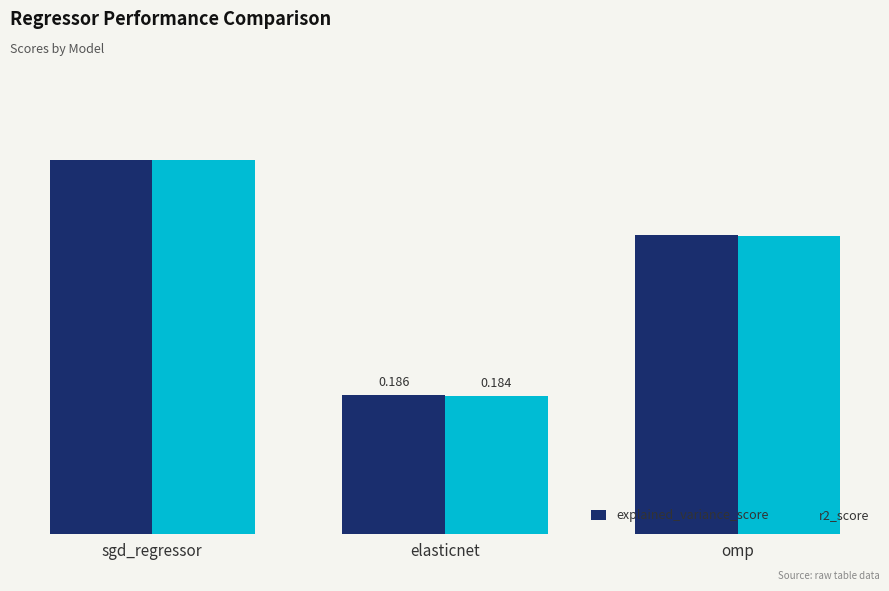

Are the bars grouped side by side (vs. stacked)?

Yes